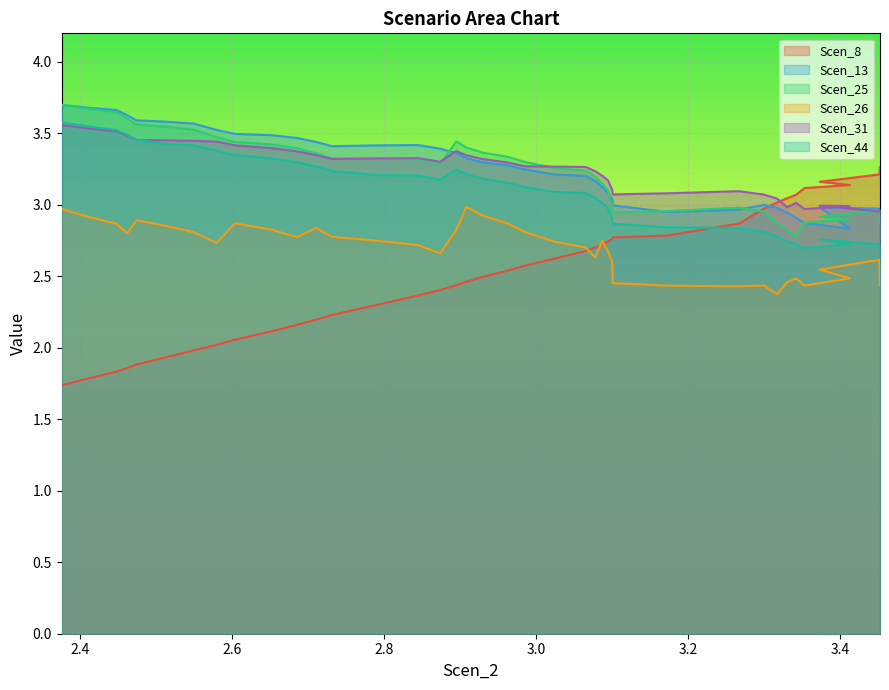

What are all the series names shown in the legend?

Scen_8, Scen_13, Scen_25, Scen_26, Scen_31, Scen_44